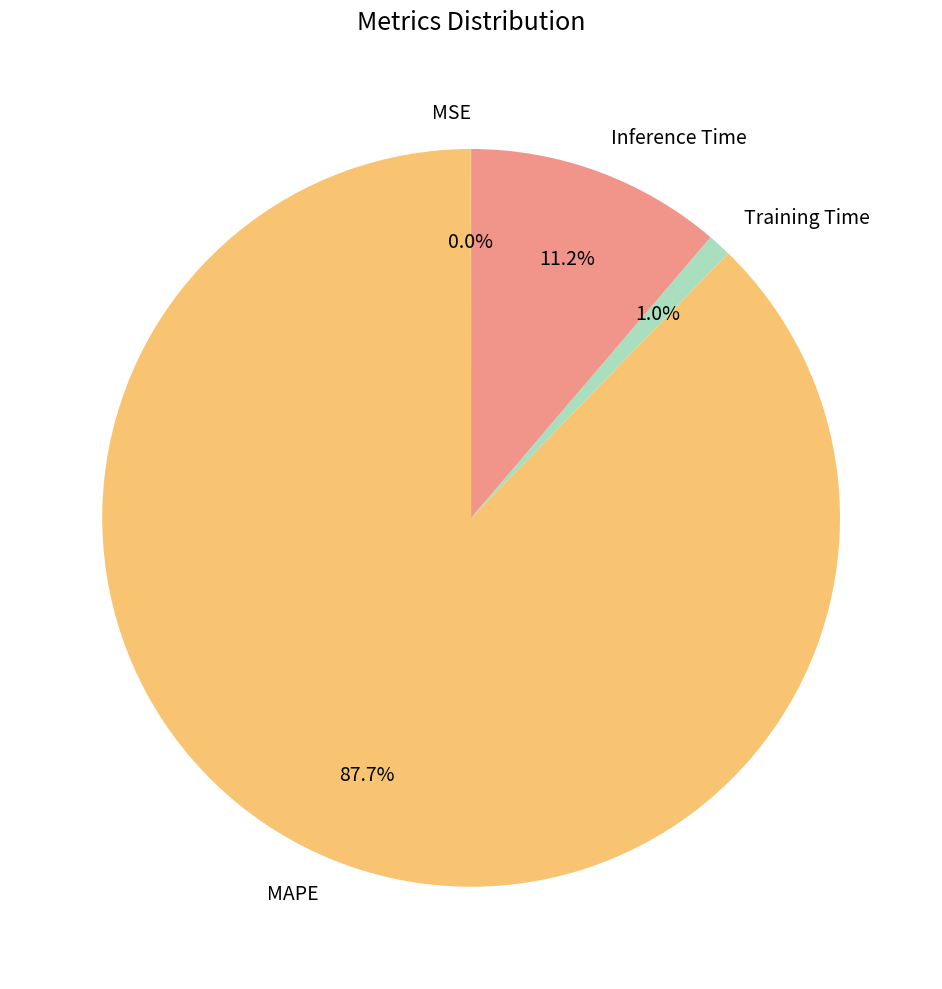

Between Training Time and Inference Time, which is larger?

Inference Time